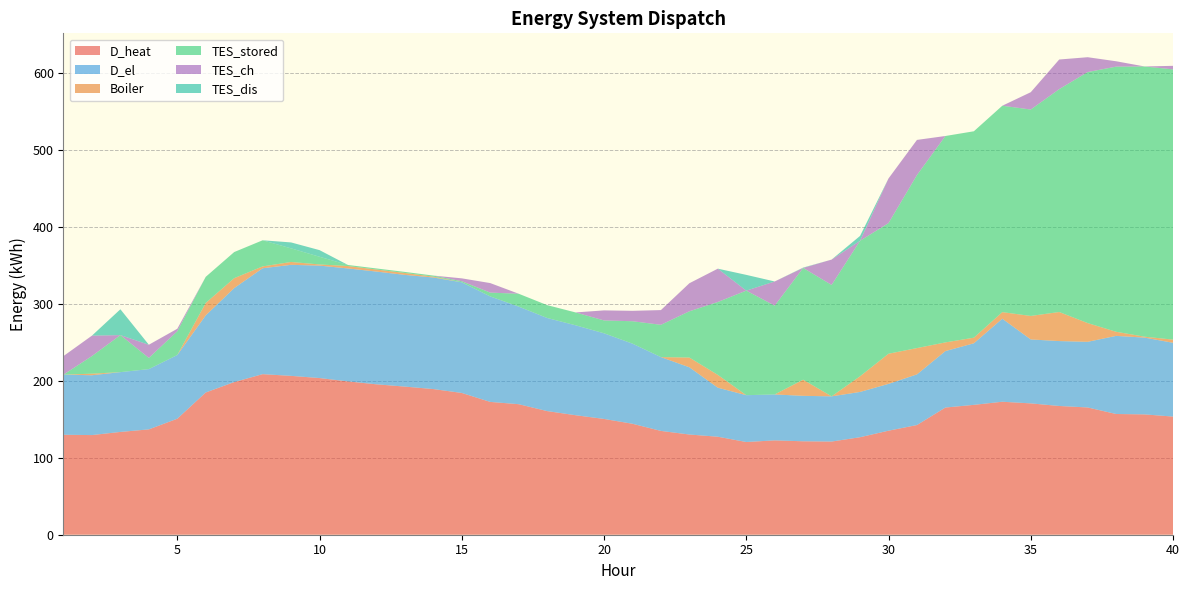

Reading left to right, list all the values displayed in this chart.

D_heat: 129.9	129.5	133.6	136.9	150.7	184.8	198.3	208.6	206.4	203.6	199.2	195.4	192.5	189.3	184.2	172.6	169.6	160.7	155.3	150.4	144.2	134.9	130.2	127.3	120.5	122.6	121.4	121.1	126.7	135.2	142.5	165.3	168.7	172.8	170.7	167.3	165.4	156.9	156.3	153.5
D_el: 78.1	77.7	77.7	78.3	82.8	100.2	122.2	137.6	144.3	146.1	146.8	146.5	145.2	145.0	143.8	137.1	126.8	121.0	116.8	111.3	104.1	95.9	87.4	63.7	60.8	59.7	59.1	58.7	58.8	60.8	65.8	73.4	80.0	107.9	83.1	84.3	85.3	101.5	99.8	95.9
Boiler: 0.0	2.0	0.0	0.0	0.0	16.1	12.8	2.4	3.7	1.5	3.1	2.7	2.5	1.1	0.0	0.0	0.0	0.0	0.0	0.0	0.0	0.0	12.6	16.6	0.0	0.0	20.9	0.0	20.4	39.2	34.2	11.3	7.3	8.6	30.5	37.8	24.4	5.3	1.2	4.1
TES_stored: 0.0	22.9	48.1	14.6	30.8	33.9	33.9	33.9	17.7	10.0	1.4	1.4	1.4	1.4	1.4	5.0	16.7	16.7	16.7	16.7	29.1	42.0	60.1	94.7	135.9	115.4	145.2	144.8	176.1	169.7	224.8	268.2	268.2	268.2	268.2	289.6	326.2	344.5	351.1	351.1
TES_ch: 24.1	26.5	0.0	17.1	3.3	0.0	0.0	0.0	0.0	0.0	0.0	0.0	0.0	0.0	3.8	12.4	0.0	0.0	0.0	13.1	13.5	19.1	36.4	43.3	0.0	31.4	0.0	32.9	0.0	58.0	45.6	0.0	0.0	0.0	22.5	38.5	19.3	7.0	0.0	4.6
TES_dis: 0.0	0.0	33.6	0.0	0.0	0.0	0.0	0.0	7.7	8.6	0.0	0.0	0.0	0.0	0.0	0.0	0.0	0.0	0.0	0.0	0.0	0.0	0.0	0.0	20.5	0.0	0.5	0.0	6.3	0.0	0.0	0.0	0.0	0.0	0.0	0.0	0.0	0.0	0.0	0.0